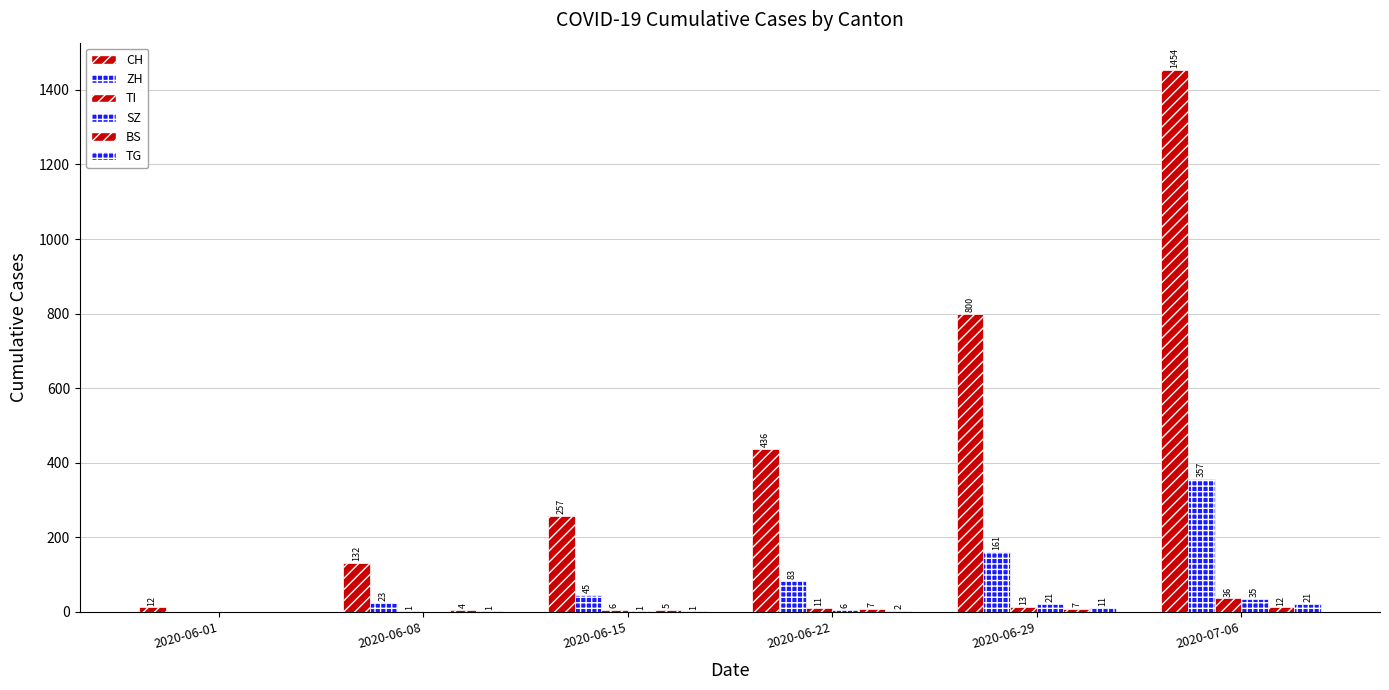

Where is SZ nearest to the value 17?

2020-06-29